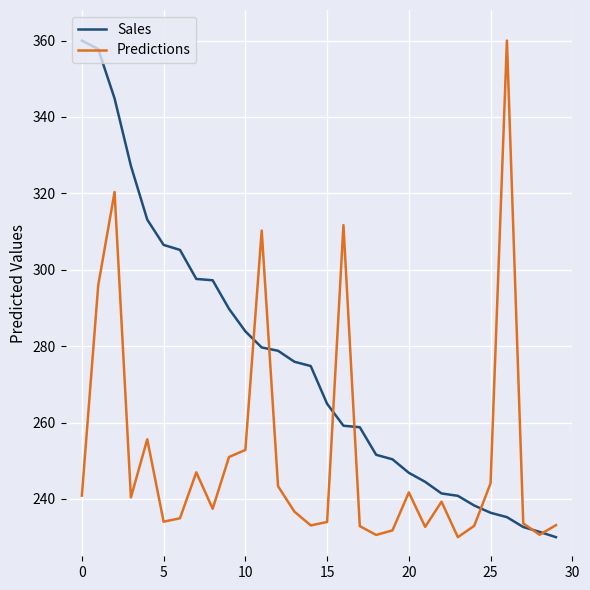

What is the greatest value displayed?

360.0